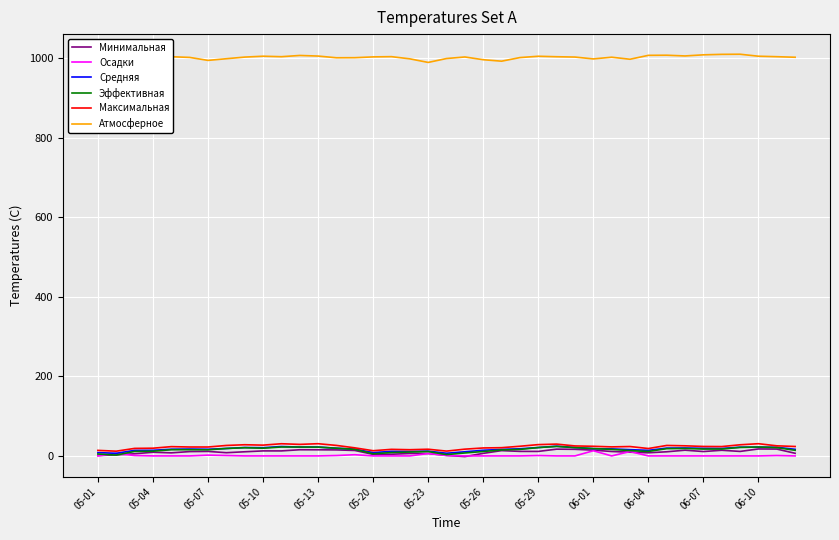

What is the maximum value for Средняя?

24.4